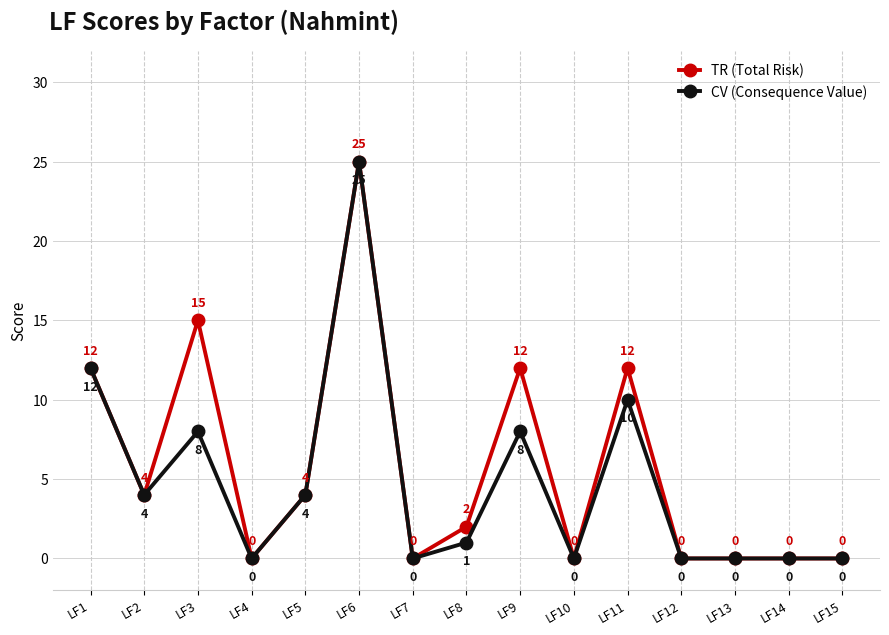

The TR (Total Risk) series shows 12 at LF11. True or false?

True